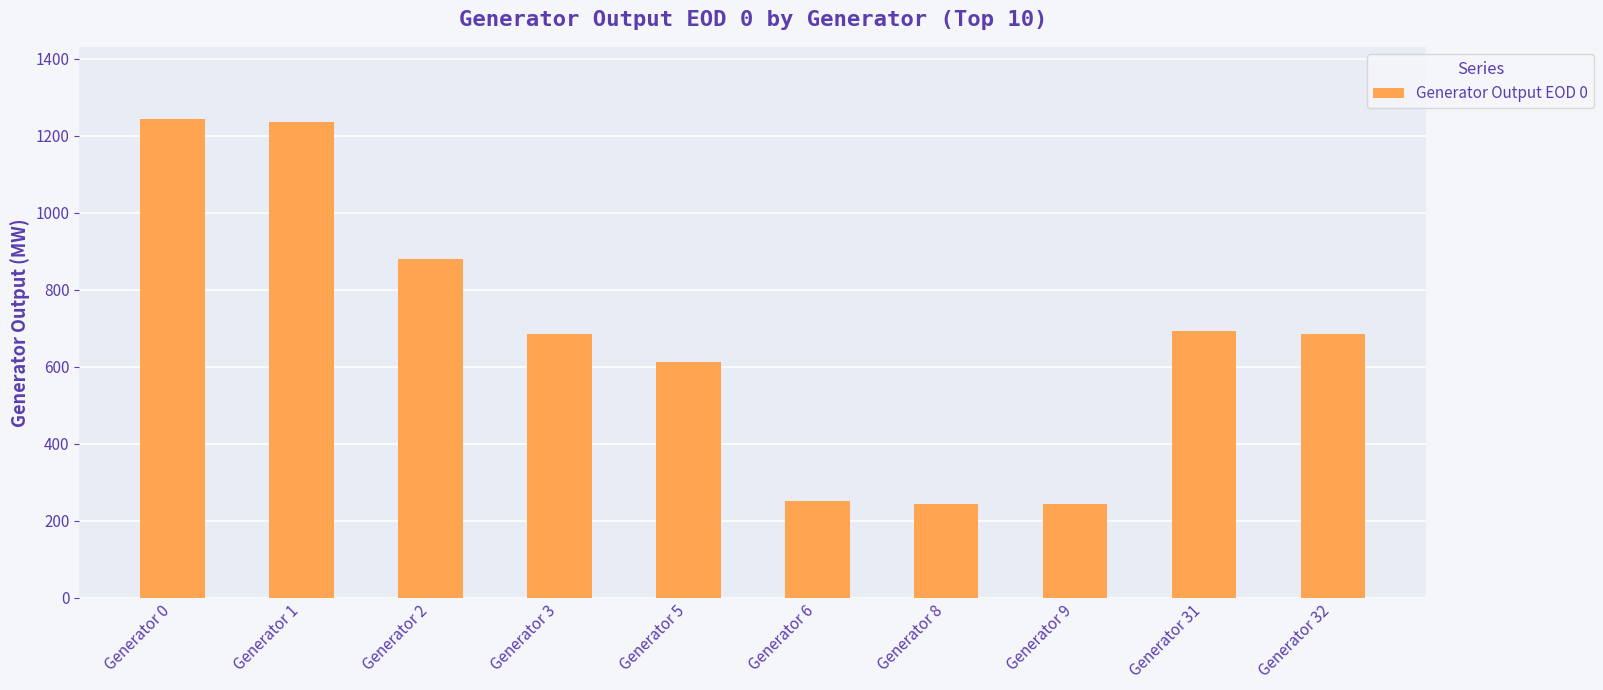

The value at Generator 3 is 895.0. True or false?

False